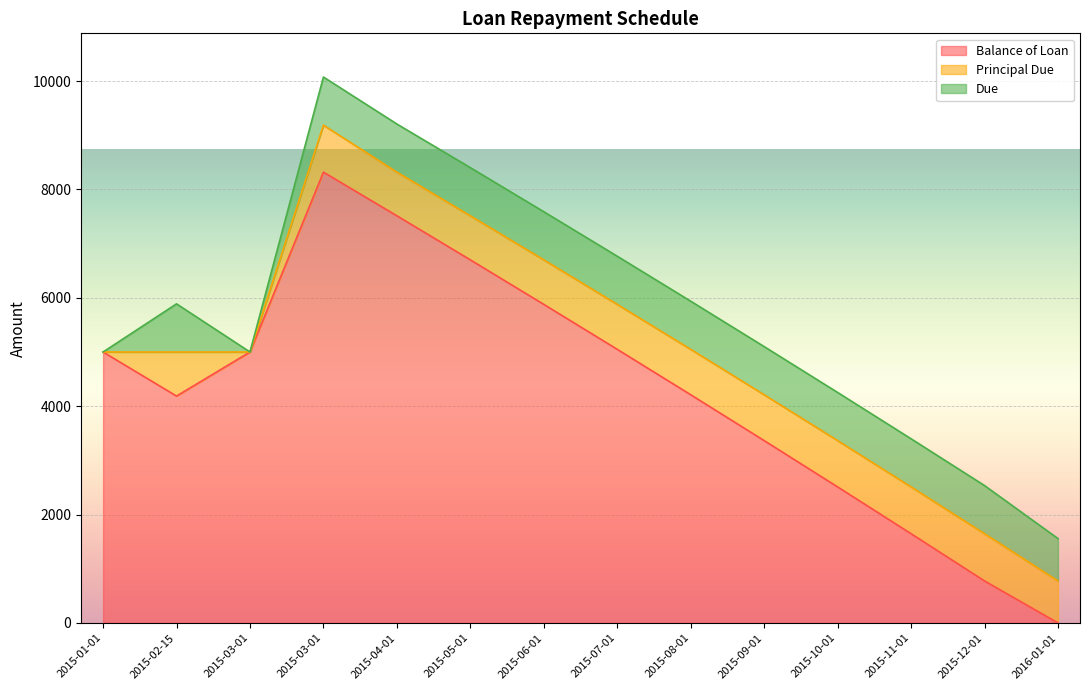

True or false: Principal Due has a value of 838.0 at 2015-08-01.

True